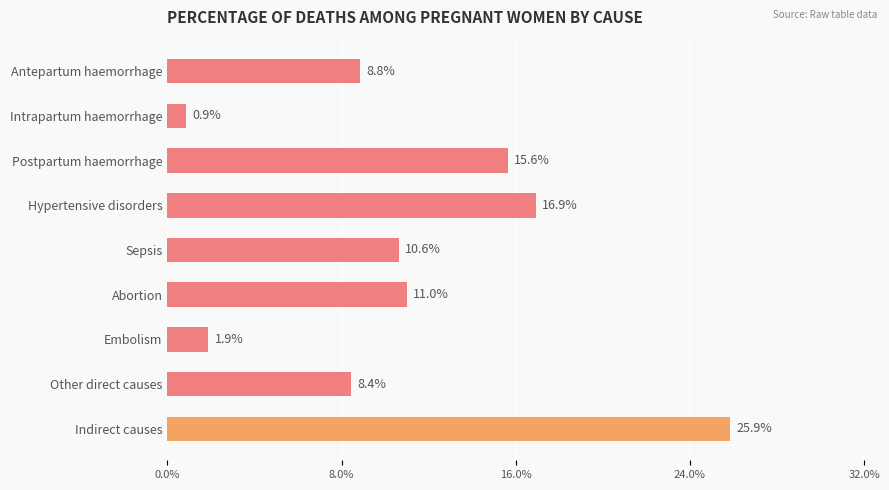

Does the chart contain stacked bars?

No